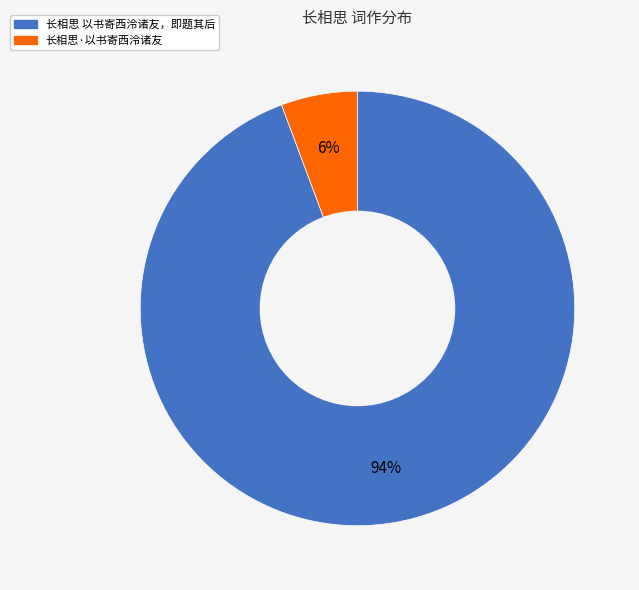

Which has a higher value, 长相思 以书寄西泠诸友，即题其后 or 长相思·以书寄西泠诸友?

长相思 以书寄西泠诸友，即题其后